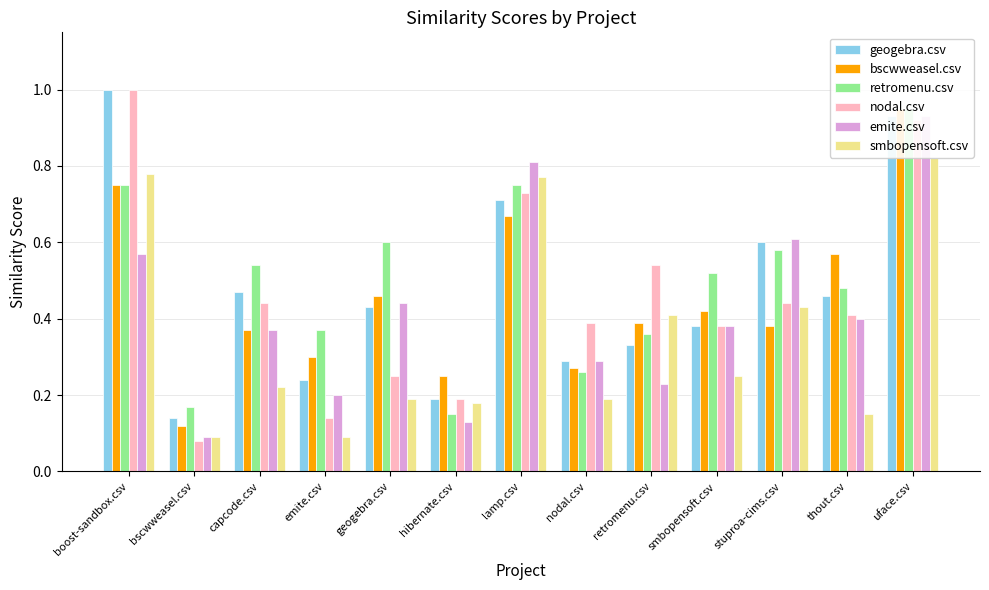

Which series has the widest spread of values?

nodal.csv